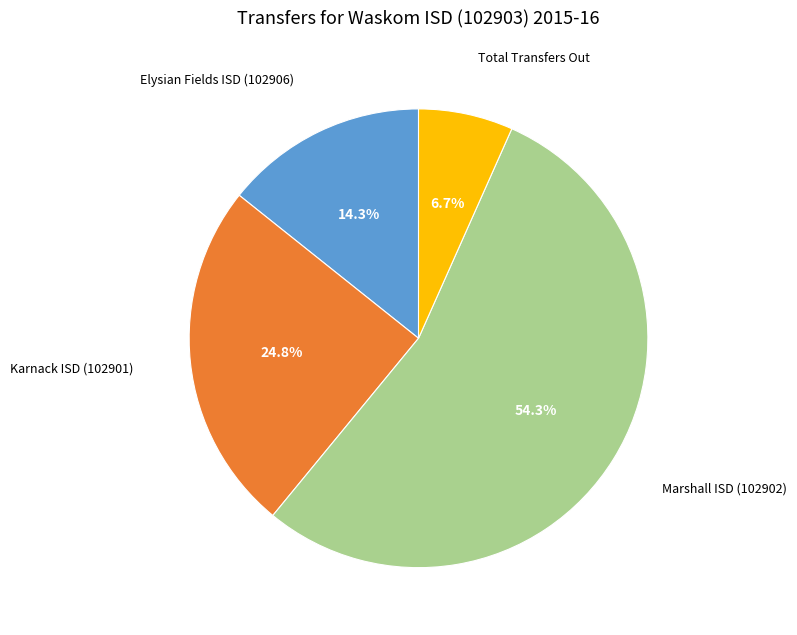

How many segments does this pie chart have?

4